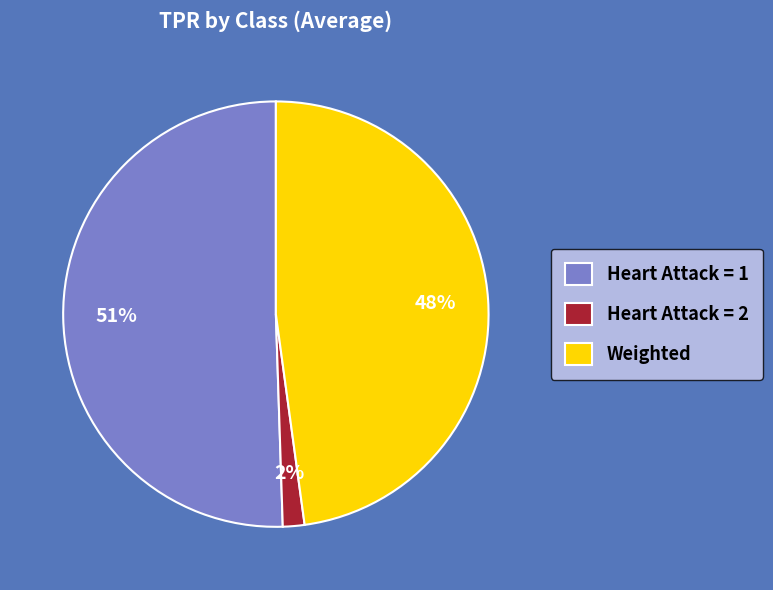

Is it true that Weighted is 48% of the pie?

True